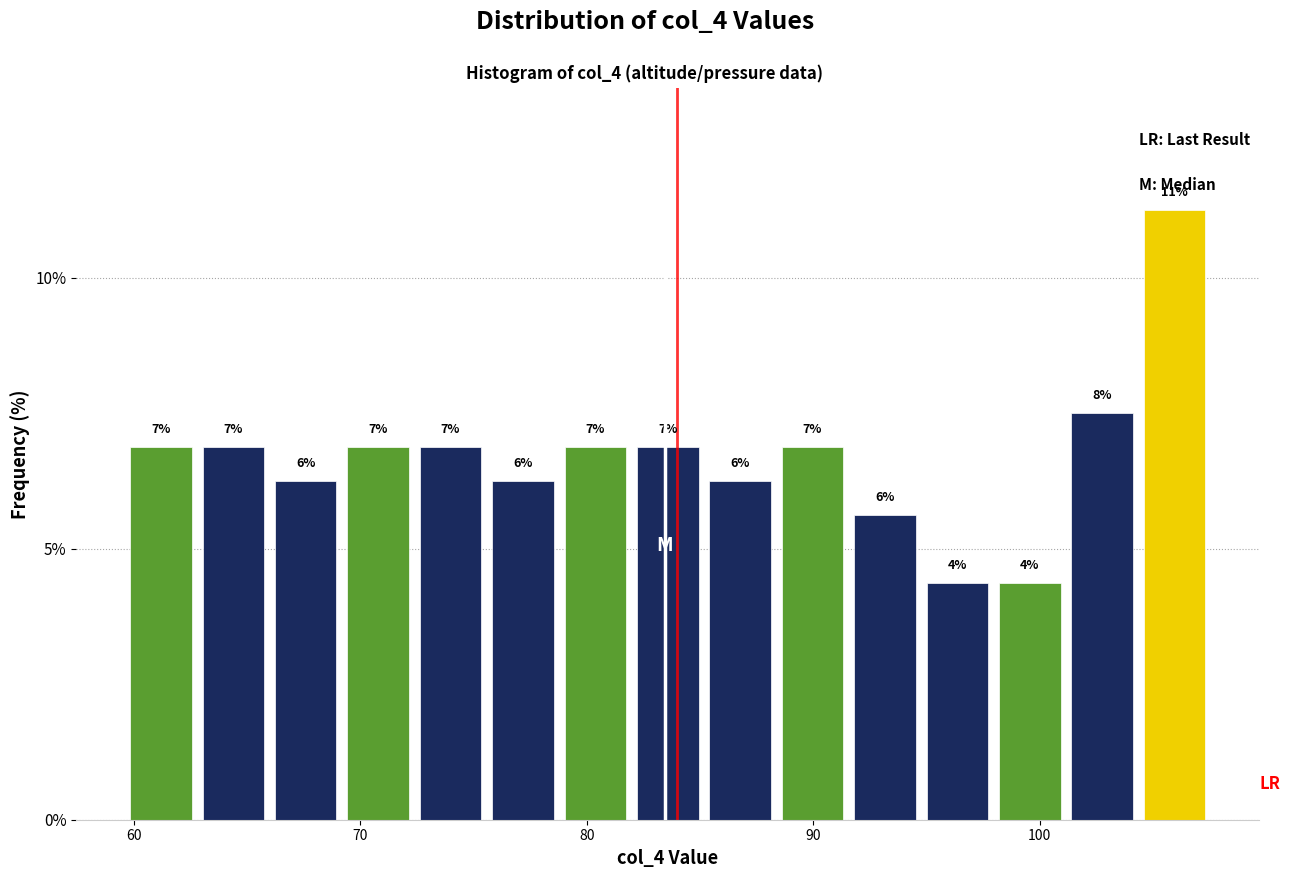

Around what value on the x-axis is the tallest bar? Give the approximate position of its centre, as read against the axis.

106